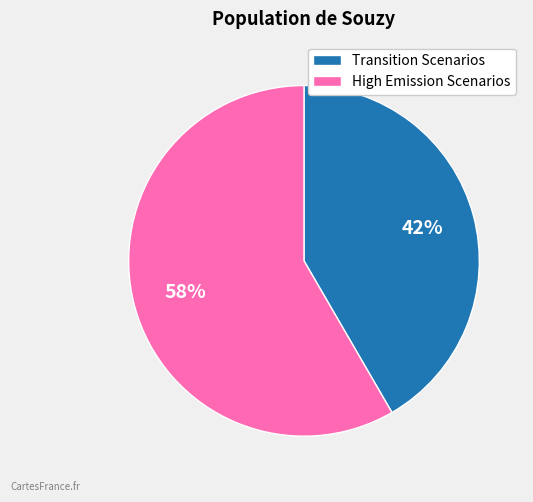

Does High Emission Scenarios represent more than half of the total?

Yes